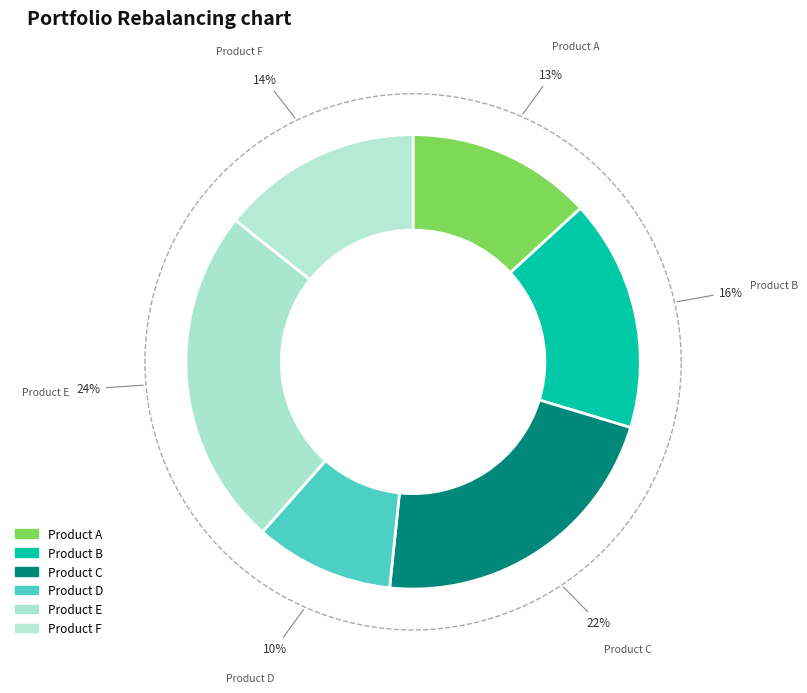

Count the number of slices in the pie.

6